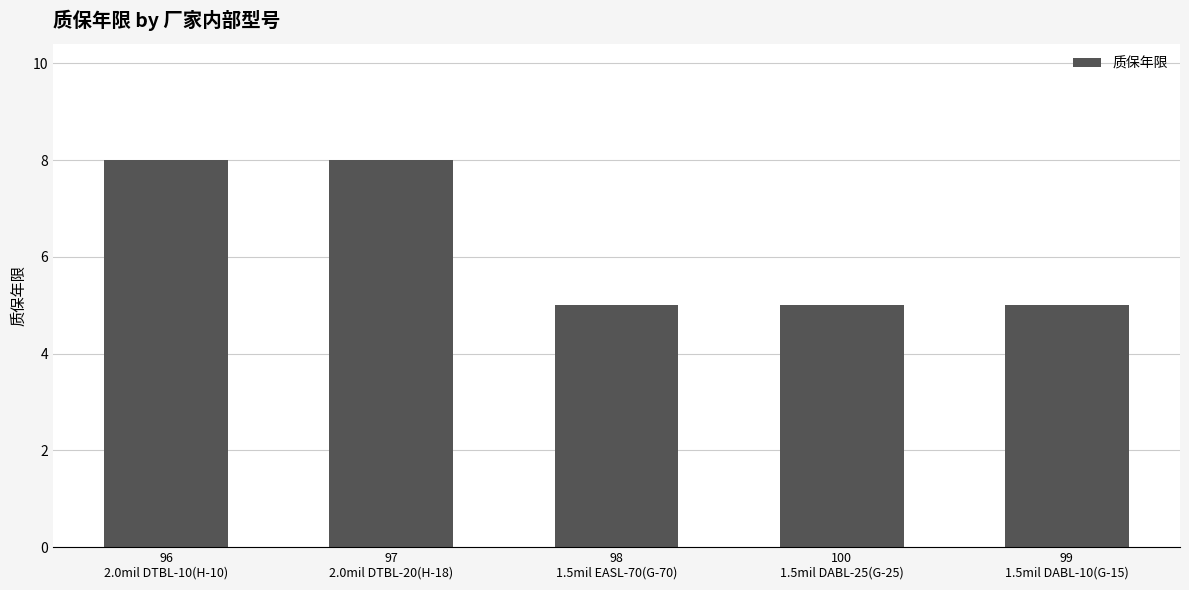

What is the sum of all values?

31